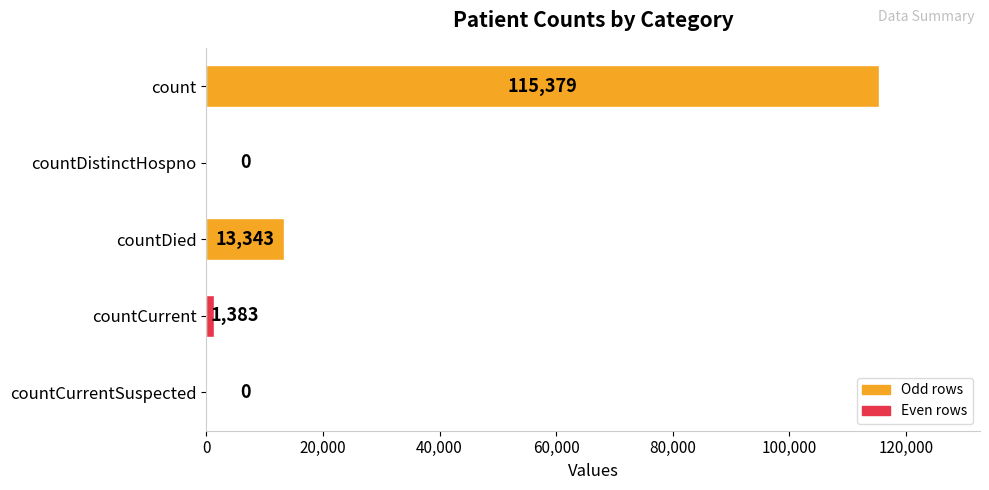

Where is the data nearest to the value 57689?

countDied